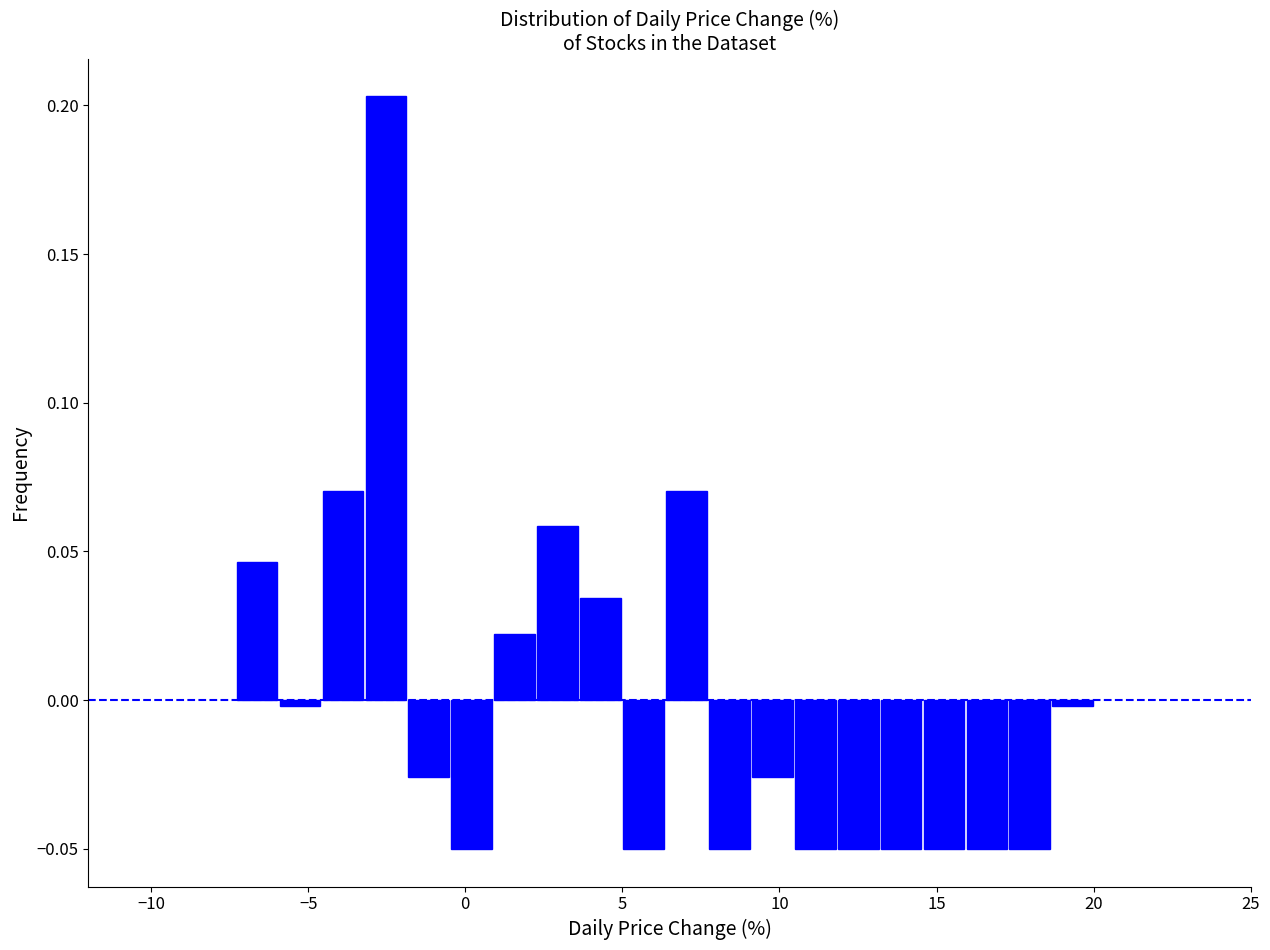

Read against the x-axis, roughly where is the centre of the tallest bar?

-2.5